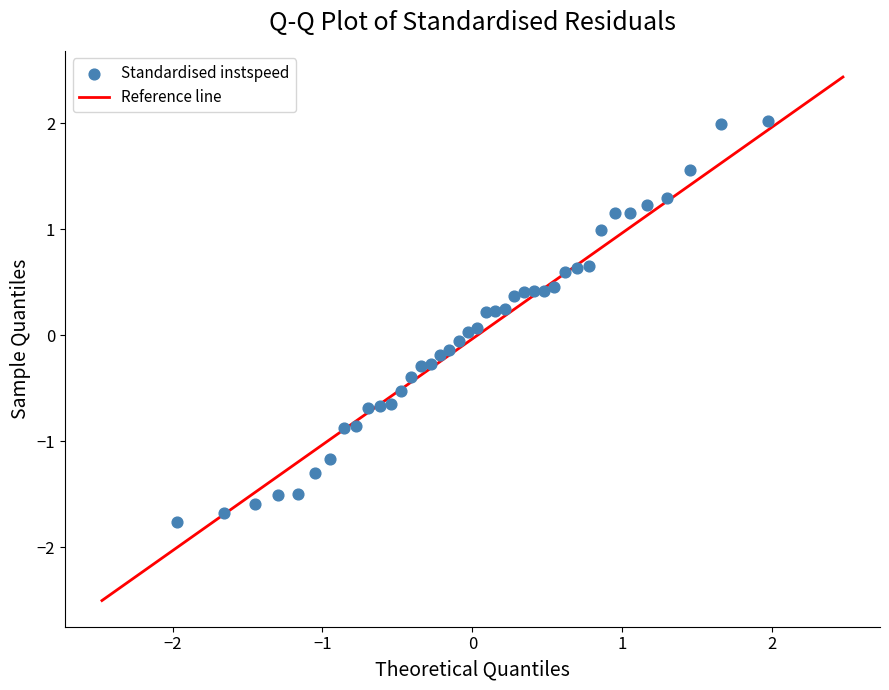

What is the range of Y values (max minus min)?

3.8